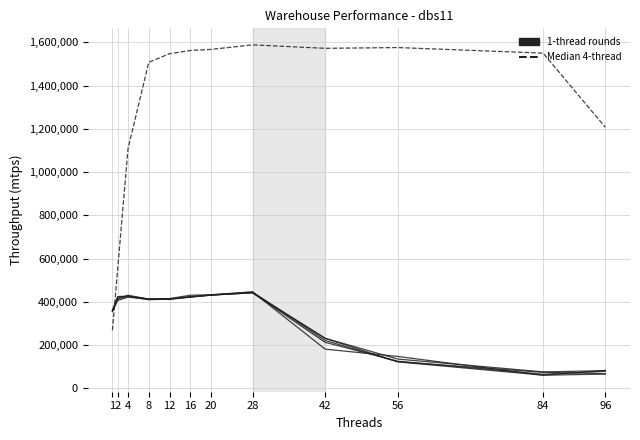

Reading left to right, transcribe all the data shown in this chart.

Round1_1thread: 1=356187	2=405849	4=421370	8=411187	12=413574	16=421348	20=430399	28=445464	42=220850	56=122003	84=60264	96=82636
Median_4thread: 1=268262	2=548488	4=1108017	8=1507862	12=1547580	16=1562339	20=1567523	28=1588546	42=1572459	56=1576047	84=1550206	96=1207292